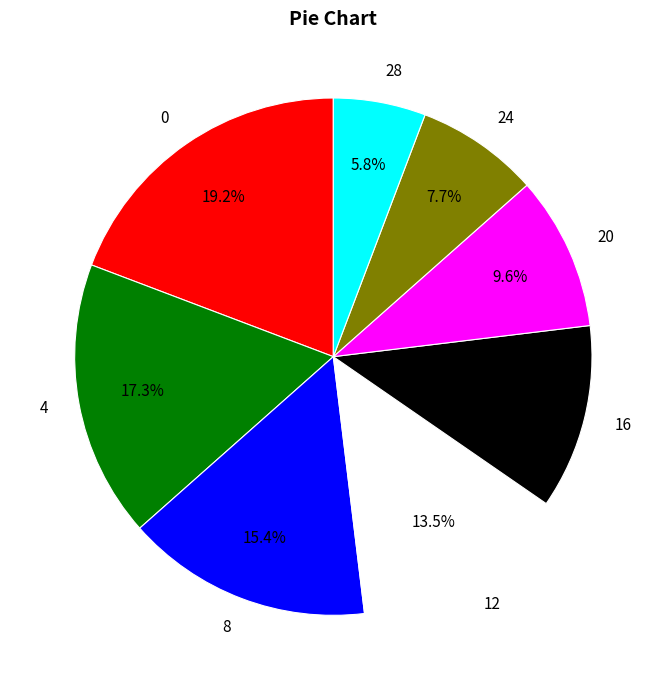

To the nearest percent, what percentage of the pie is 24?

8%